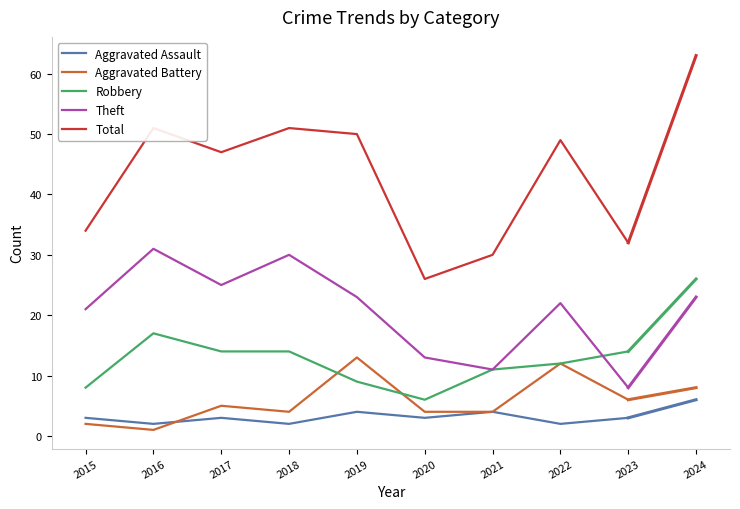

What is the total value across all series at 2020?

52